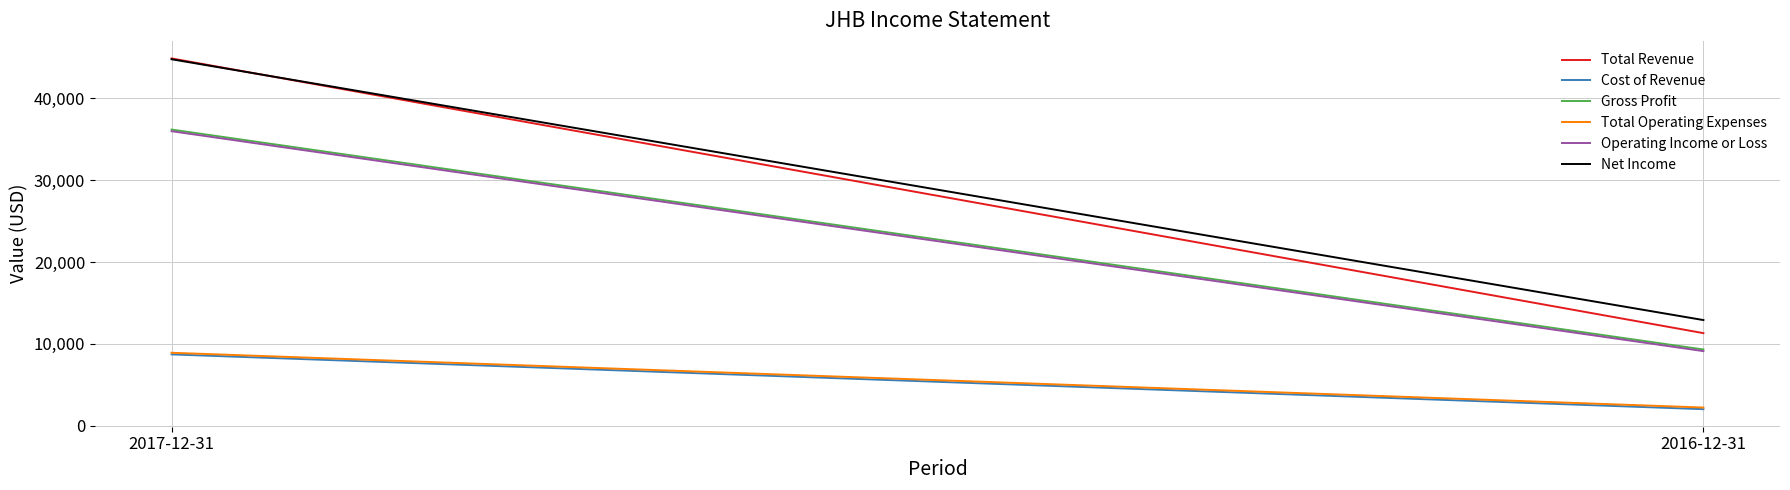

Rank the series by their maximum value, from highest to lowest.

Total Revenue, Net Income, Gross Profit, Operating Income or Loss, Total Operating Expenses, Cost of Revenue